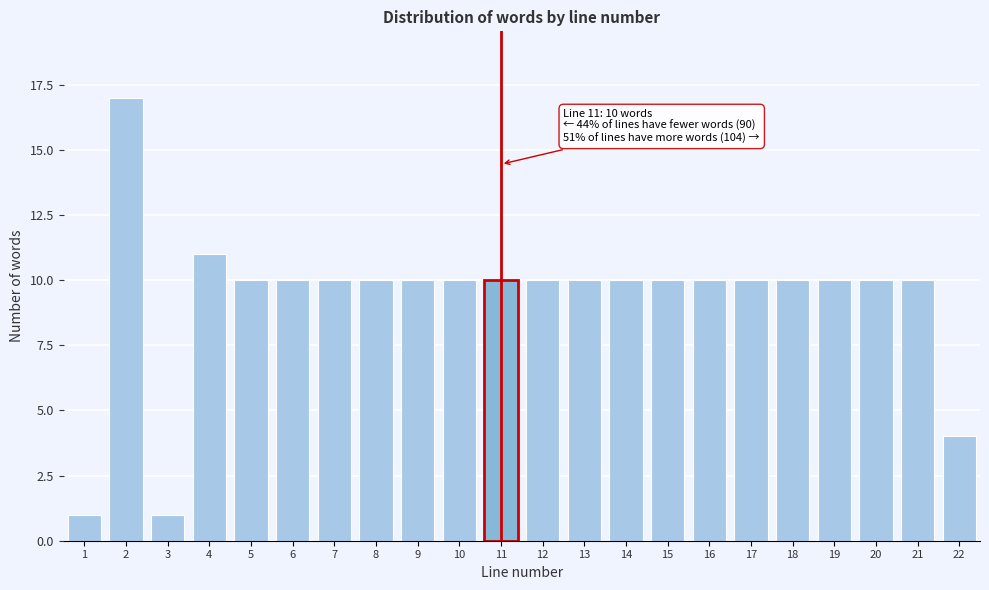

Reading left to right, extract all data points from this chart.

1=1	2=17	3=1	4=11	5=10	6=10	7=10	8=10	9=10	10=10	11=10	12=10	13=10	14=10	15=10	16=10	17=10	18=10	19=10	20=10	21=10	22=4